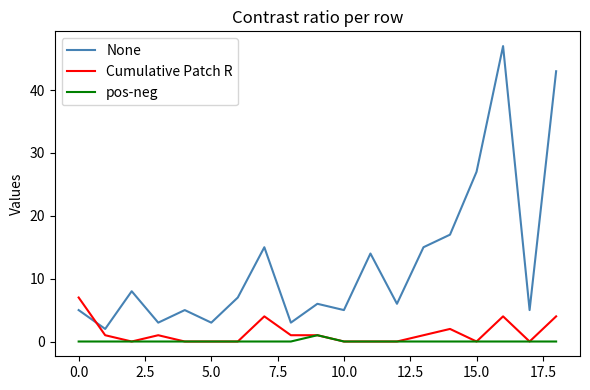

How many times do None and Cumulative Patch R cross each other?

1